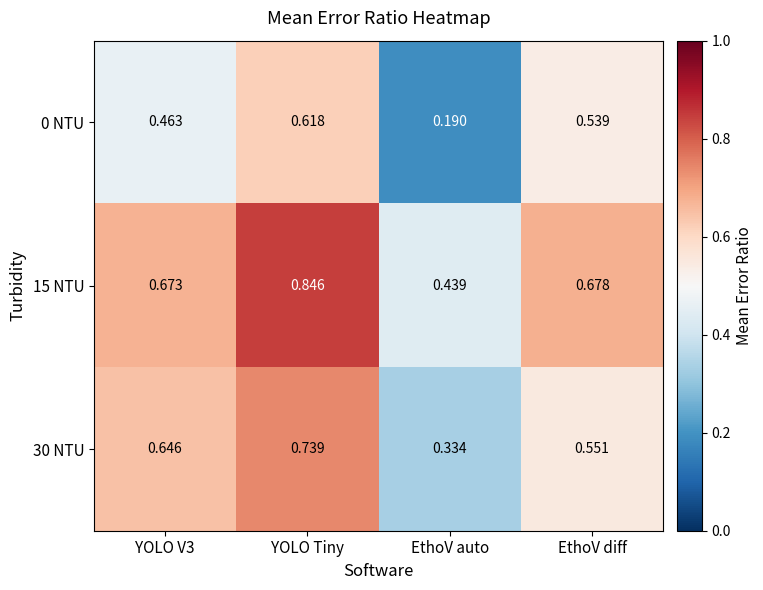

Which category has the lowest value in the 15 NTU series?

EthoV auto